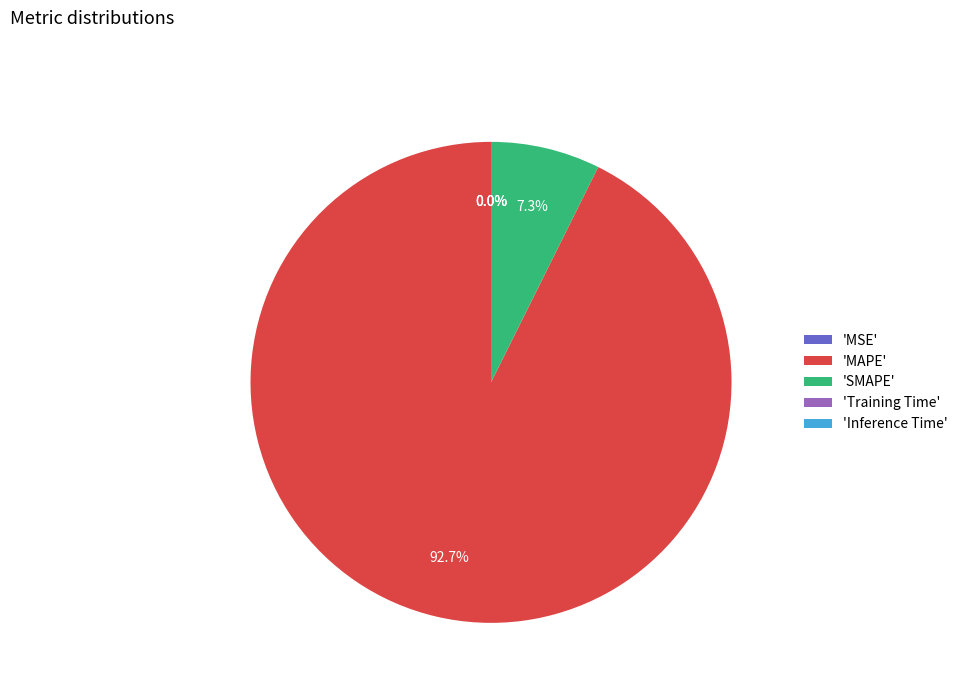

Which category has the biggest portion of the pie?

'MAPE'